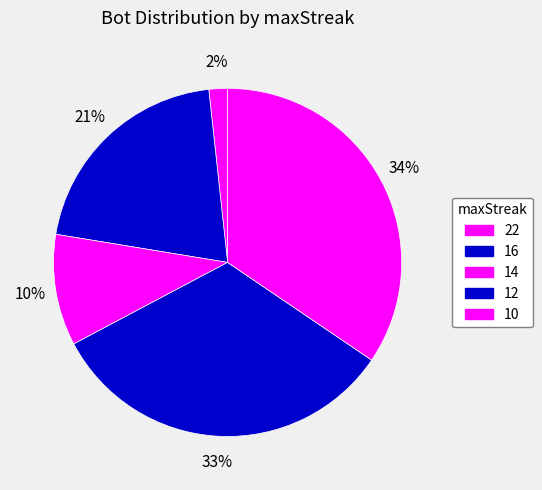

To the nearest percent, what is the combined percentage of 10 and 16?

55%